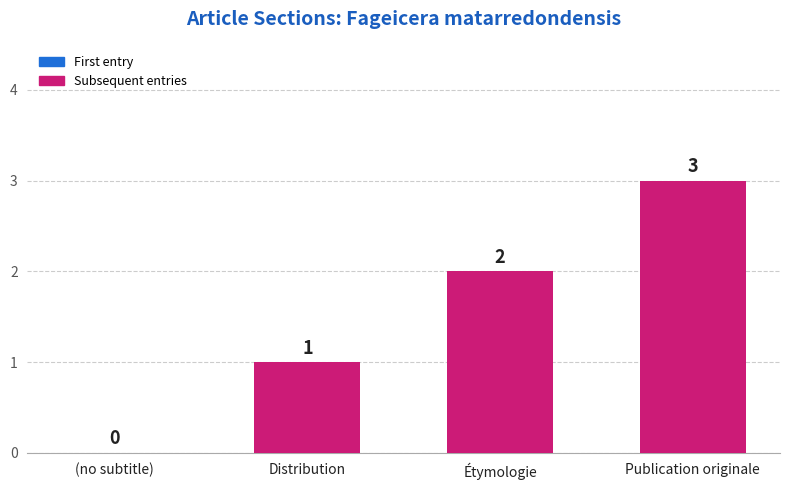

Are the bars horizontal?

No